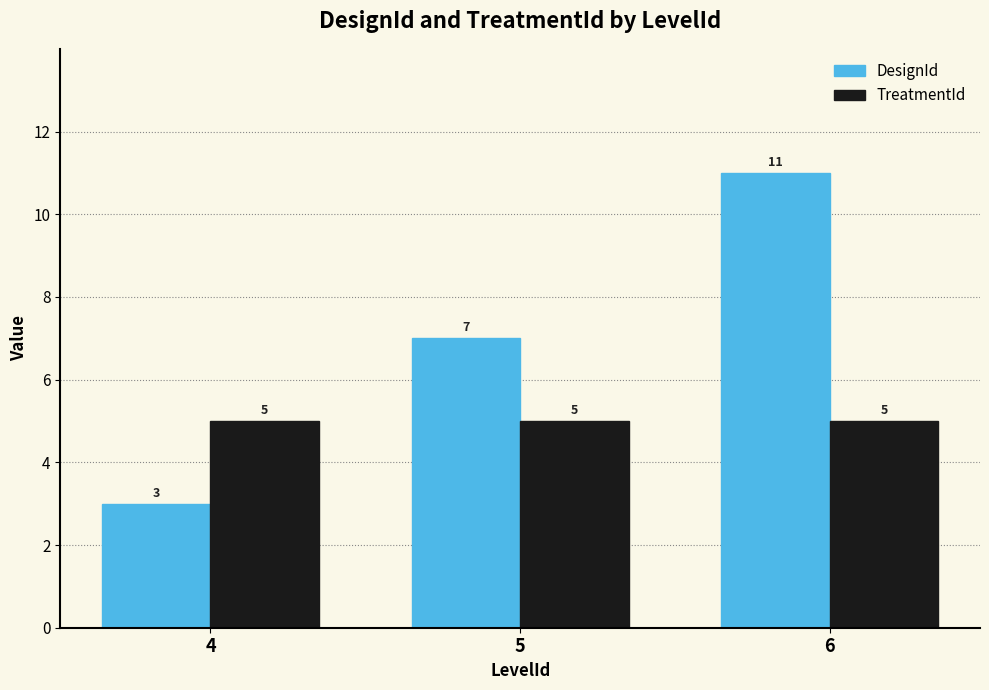

The value of DesignId at 5 is 11. True or false?

False